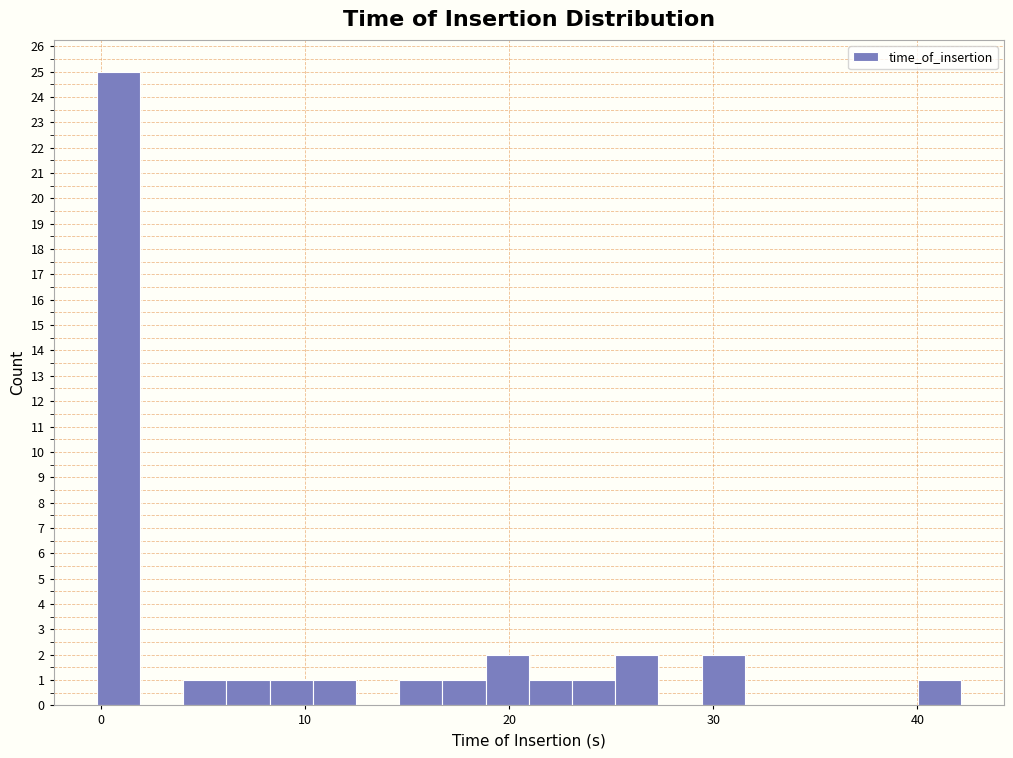

Read against the x-axis, roughly where is the centre of the tallest bar?

1